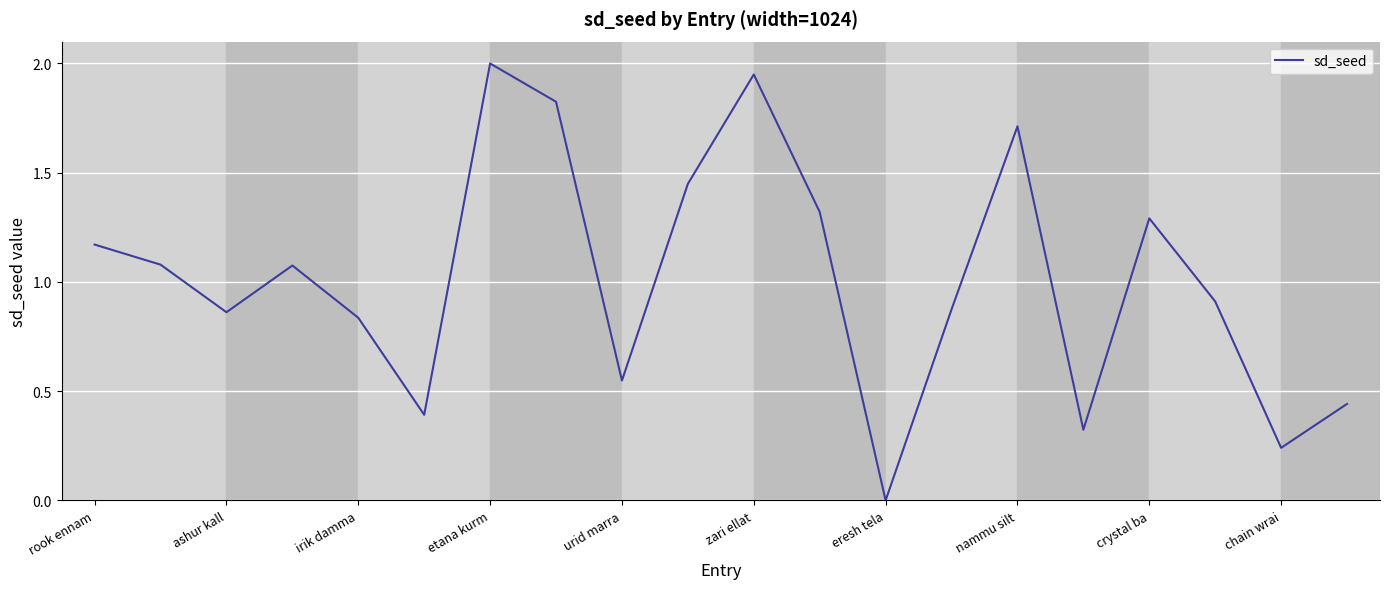

What is the maximum value shown in the chart?

2.0